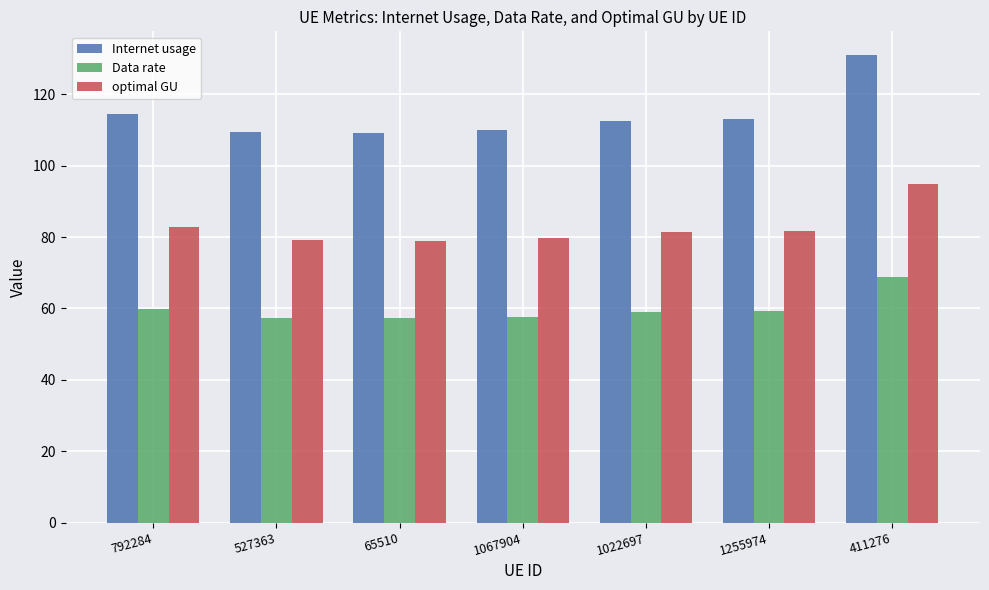

At which category is the sum across all series the highest?

411276